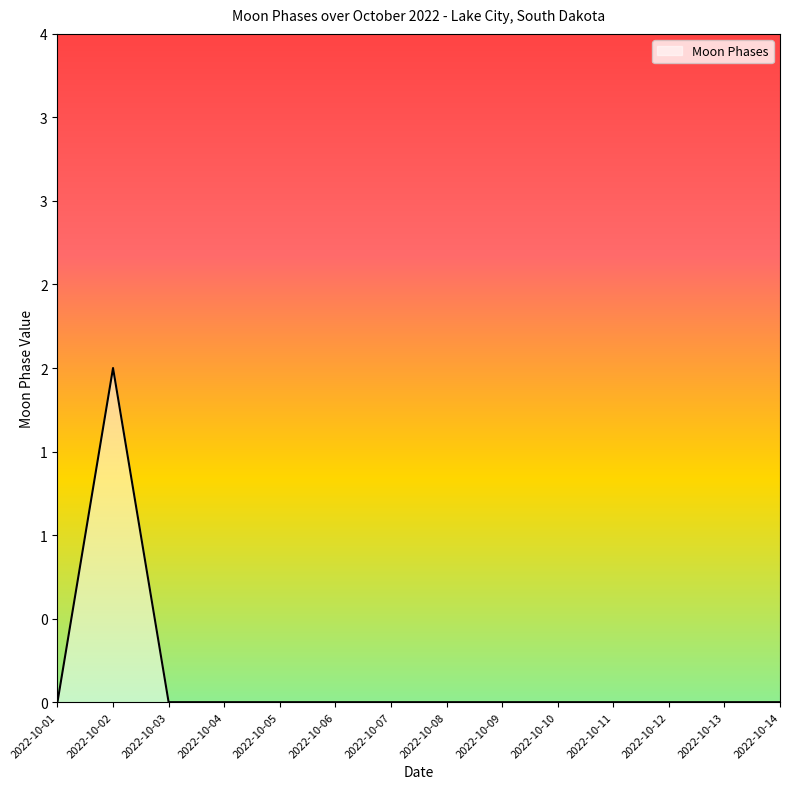

Does the chart have visible grid lines?

No